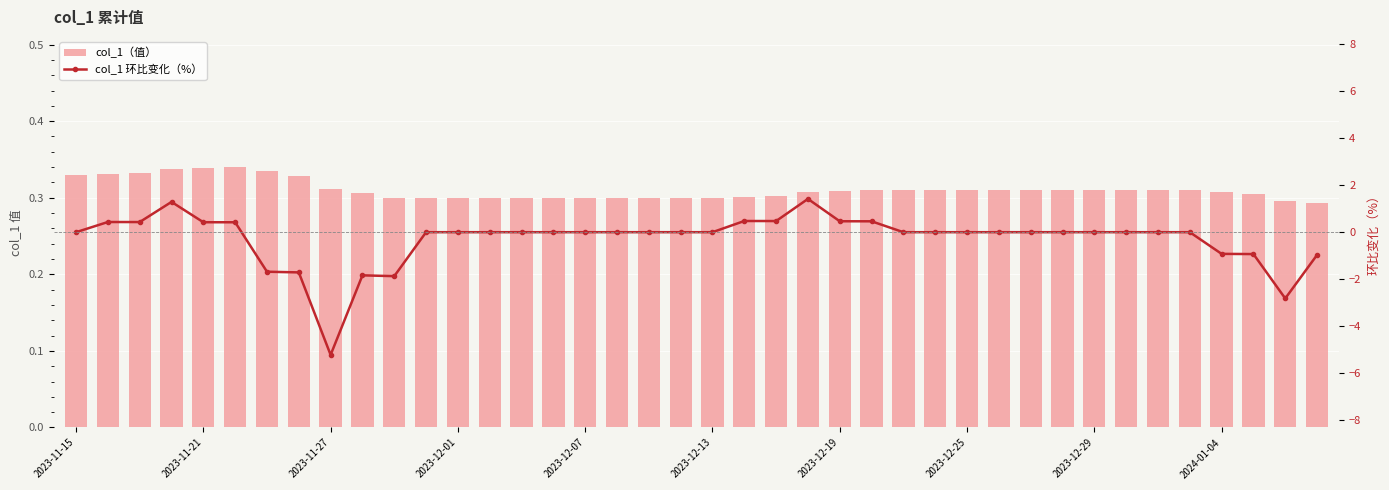

Rank the series by their maximum value, from lowest to highest.

col_1（值）, col_1 环比变化（%）